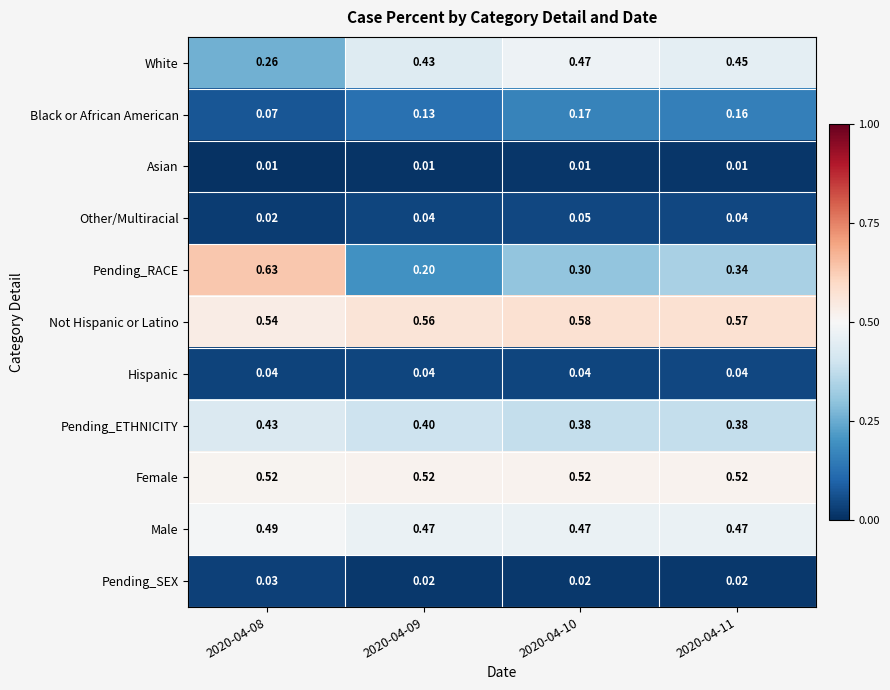

Between 2020-04-10 and 2020-04-11, which series saw the biggest shift?

Pending_RACE